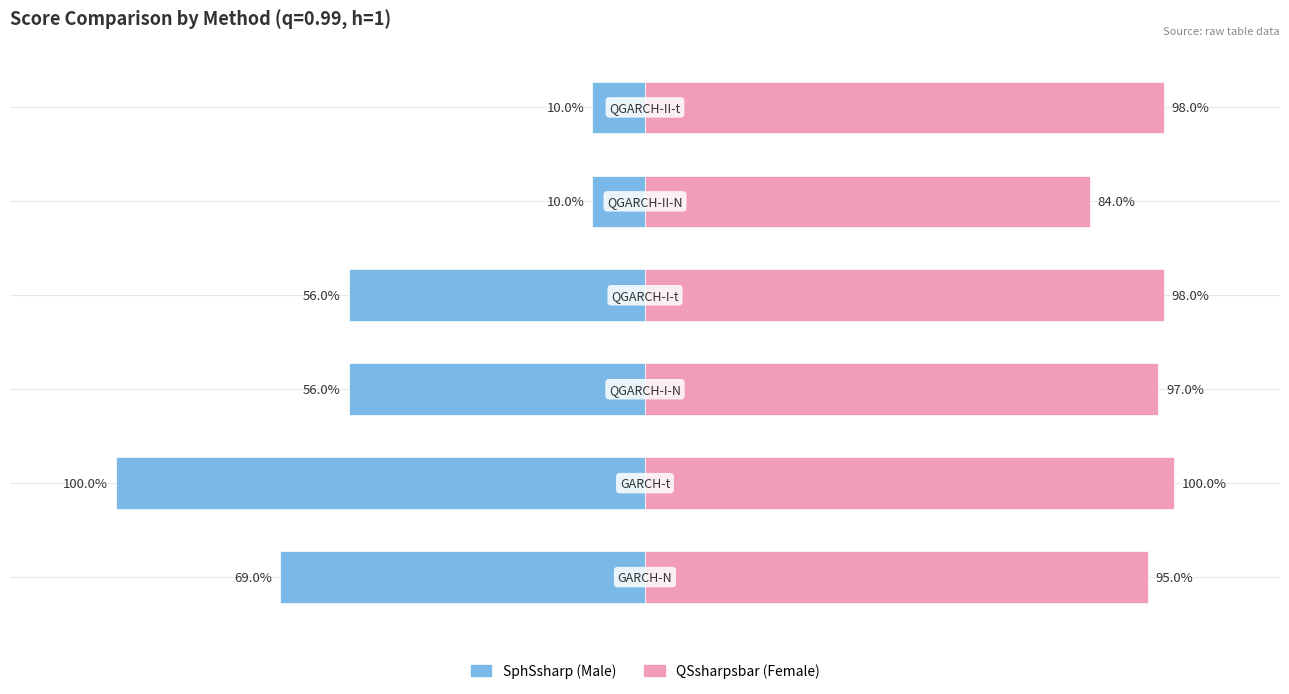

How many bars are there in each group?

2